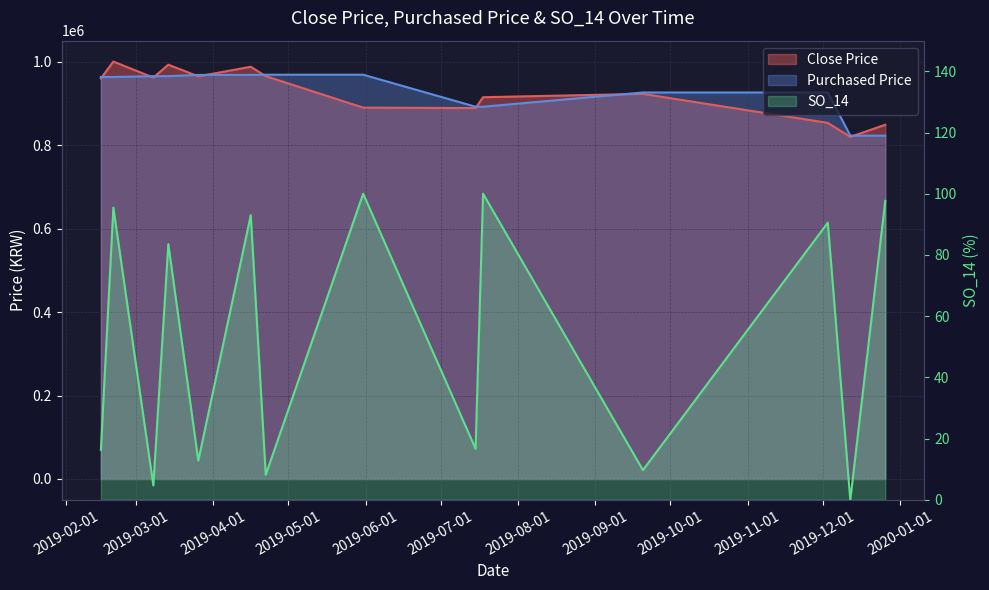

At which category does the chart reach its minimum across all series?

2019-12-12